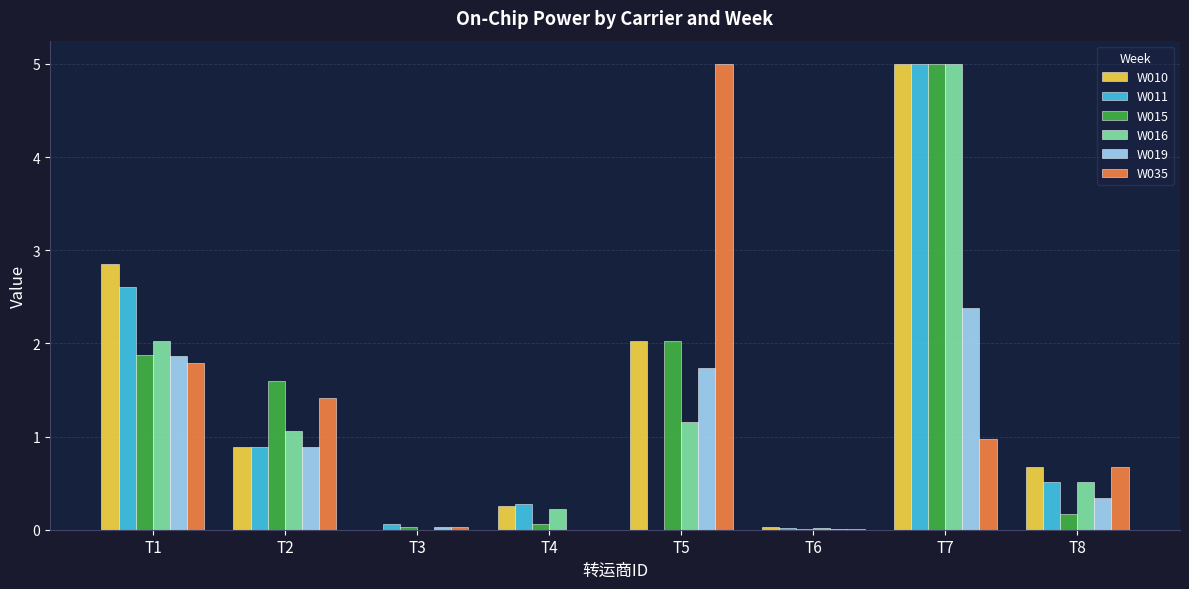

At which label does W035 reach its peak?

T5